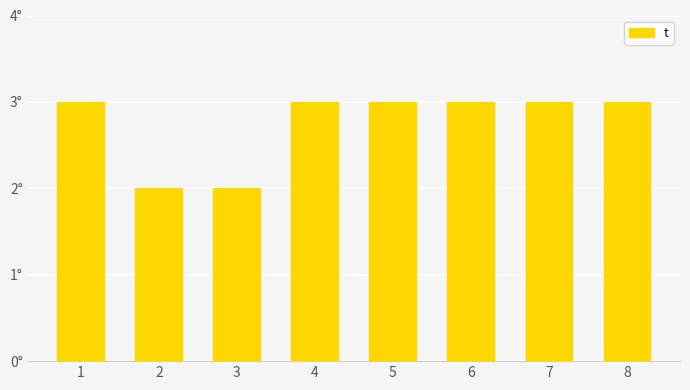

Count the number of data series in this chart.

1